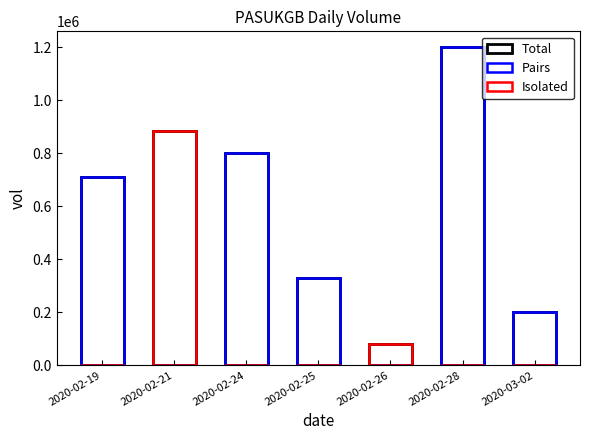

How many data points in Pairs are above 328000?

3